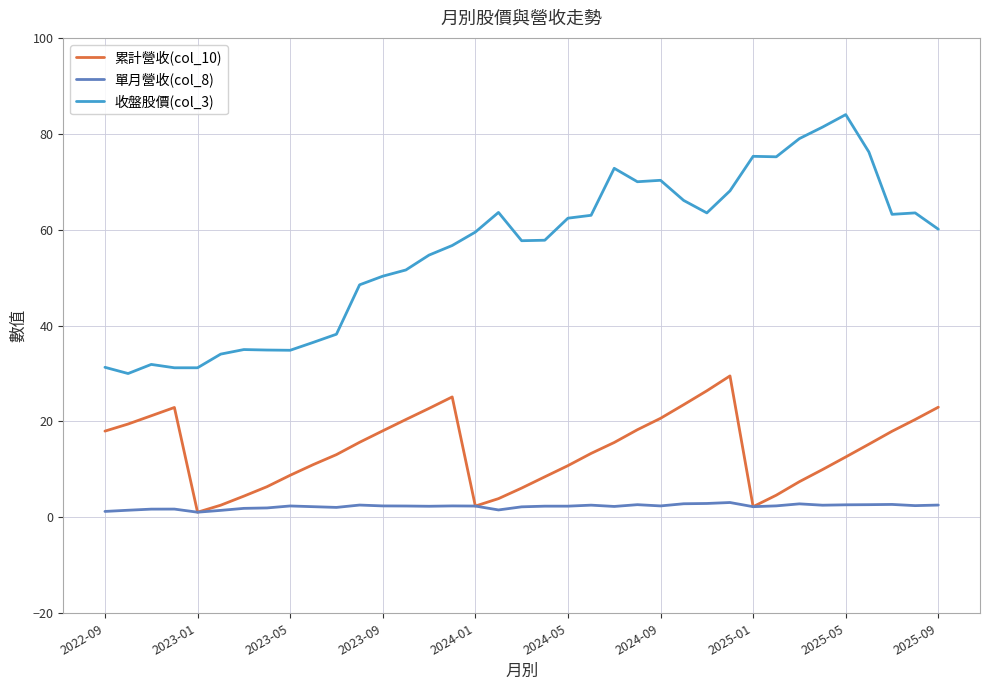

What are all the series names shown in the legend?

累計營收(col_10), 單月營收(col_8), 收盤股價(col_3)